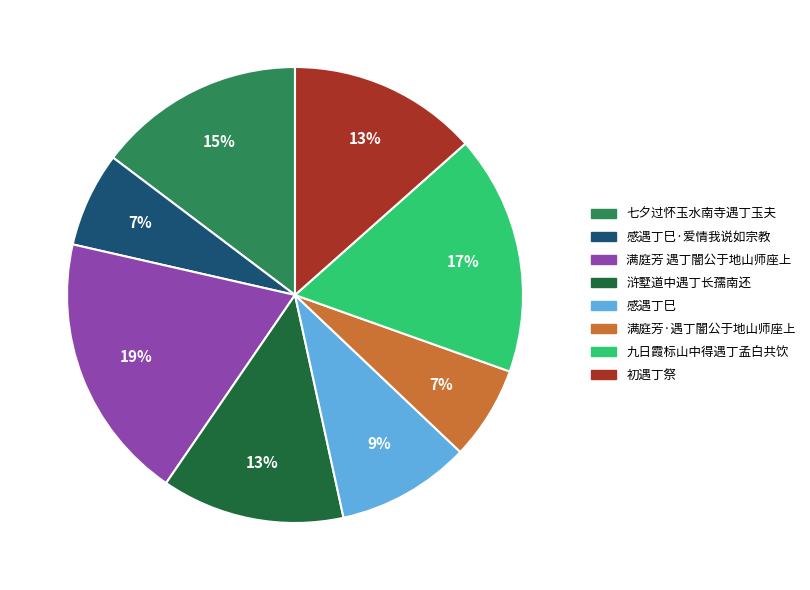

Does any single category account for the majority?

No